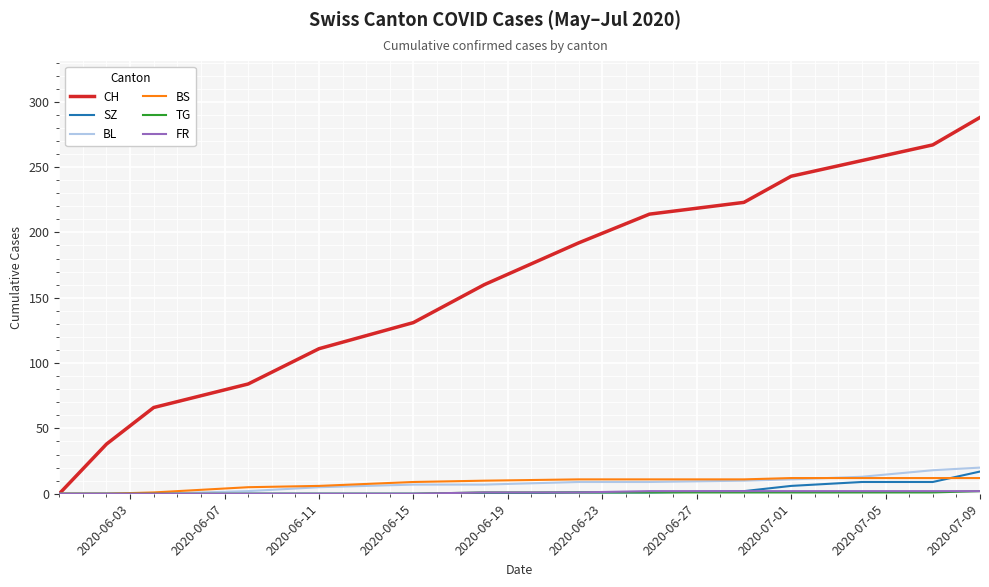

What is the difference between the second highest and second lowest values in the CH series?

229